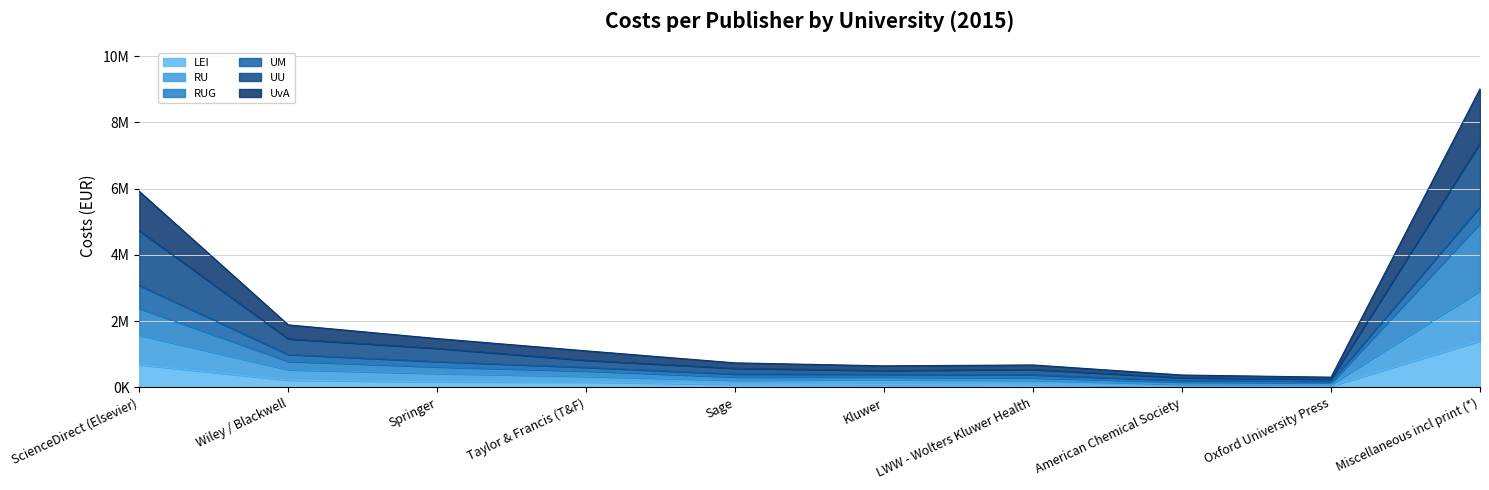

What is the difference between the maximum and minimum values in the LEI series?

1391182